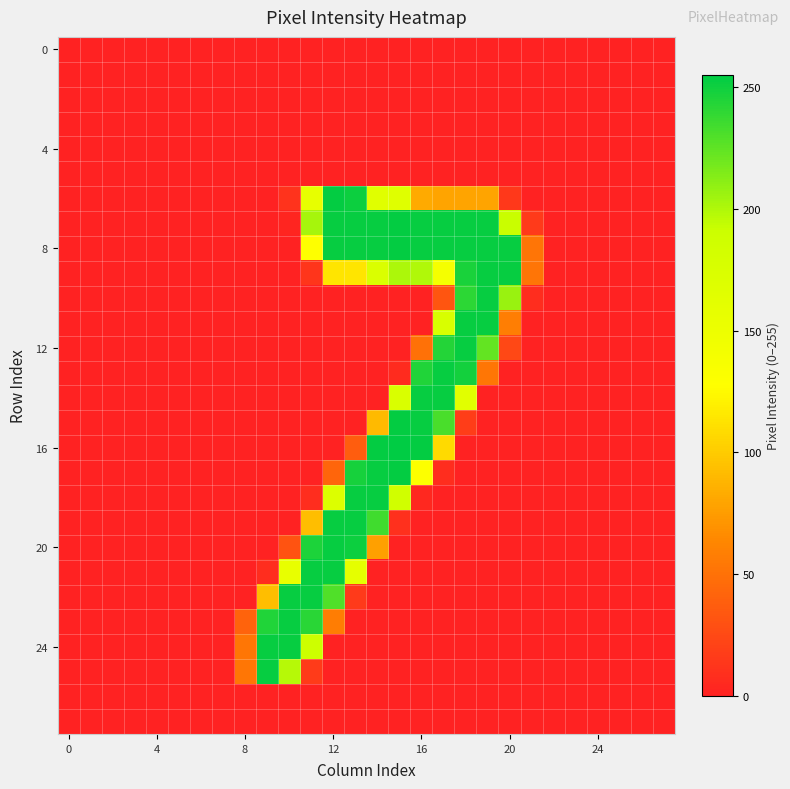

Which series has the widest spread of values?

16